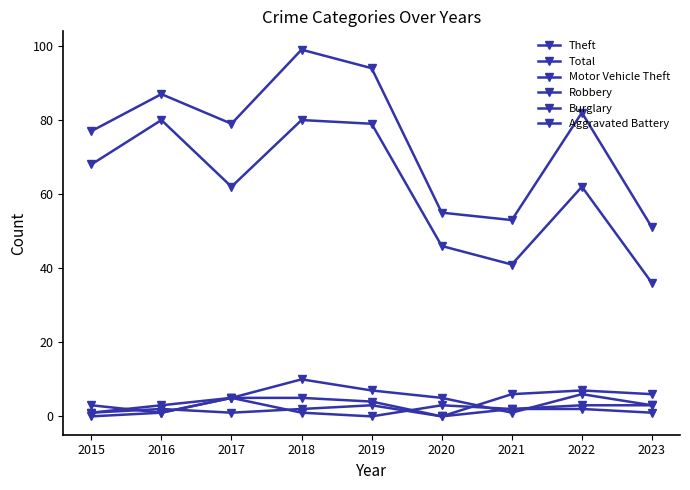

What is the difference between the maximum and minimum values in the Aggravated Battery series?

3